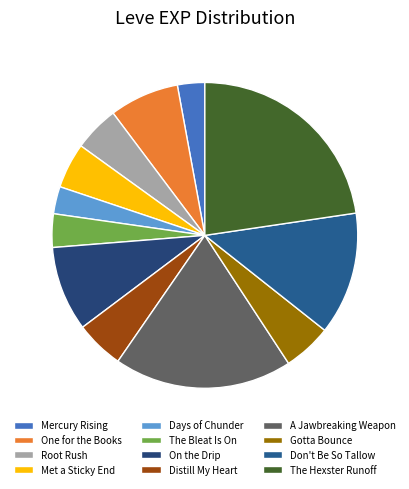

Count the number of slices in the pie.

12